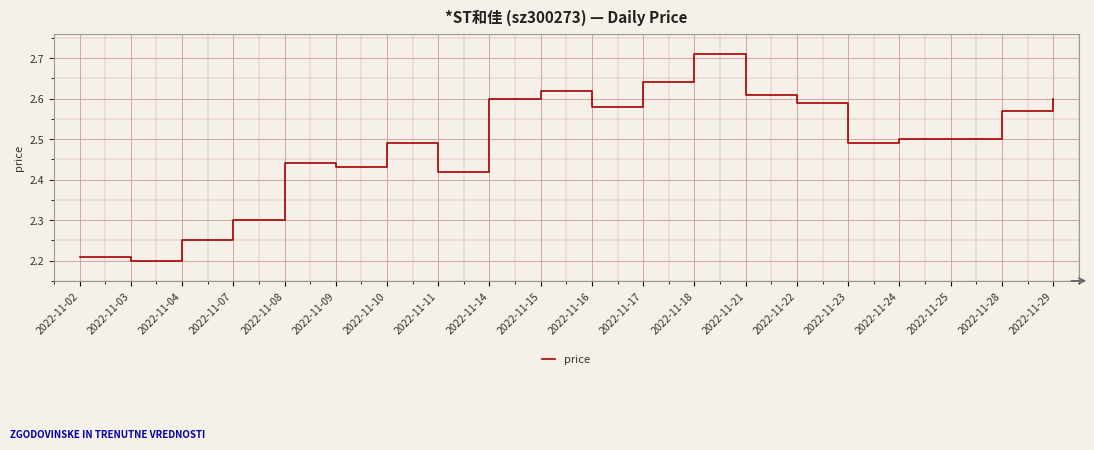

The chart shows a value of 1.4 at 2022-11-21. True or false?

False